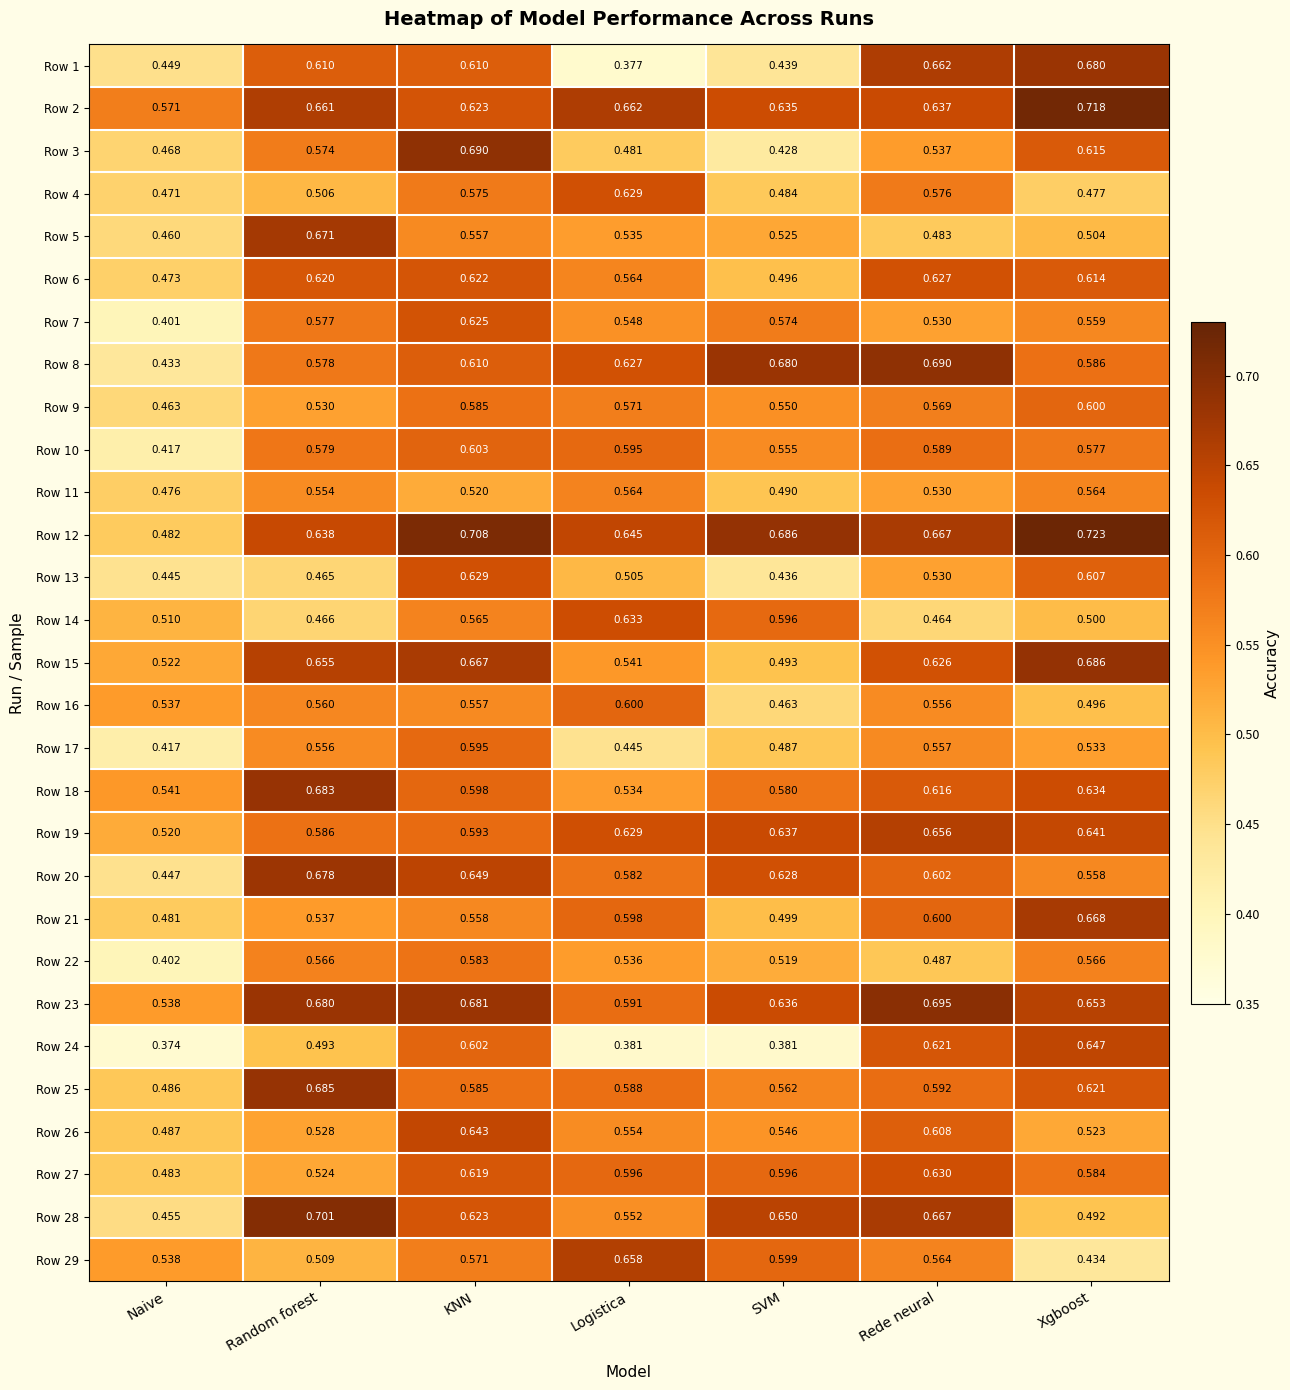

Which category has the lowest value across all series?

Naive